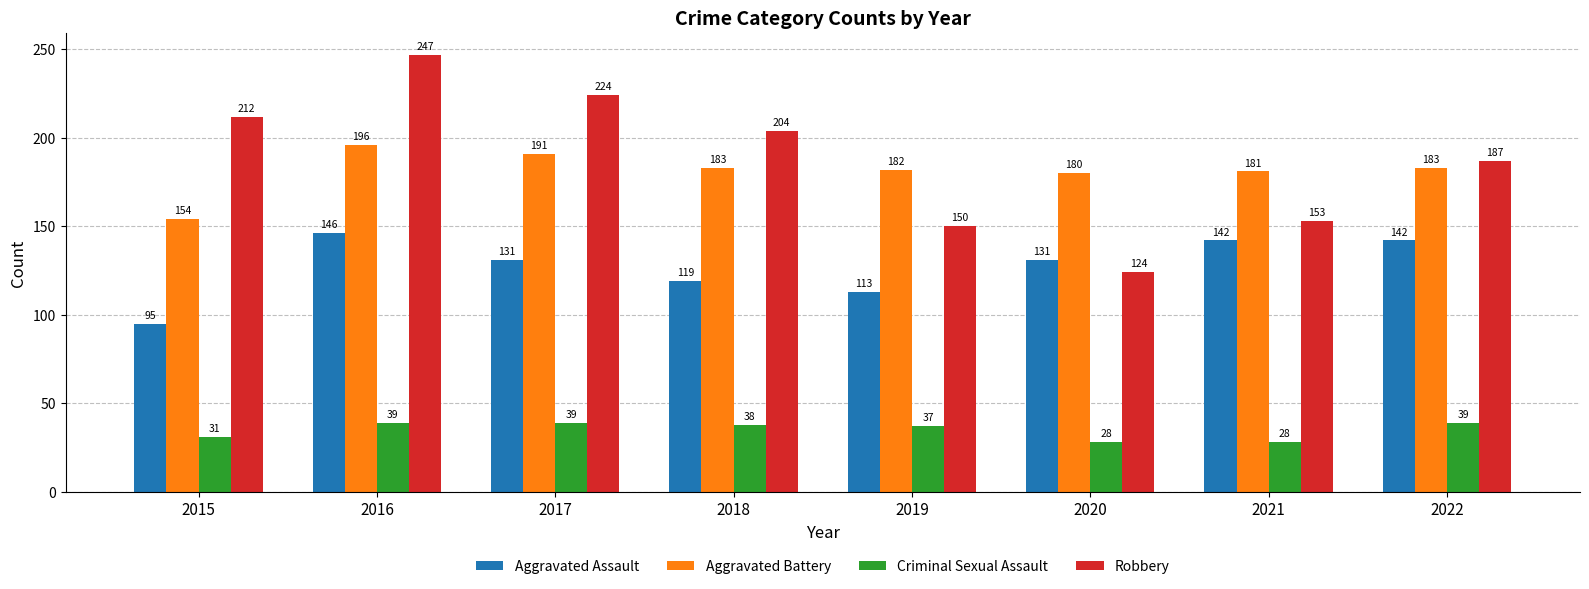

How many values in the Aggravated Assault series are below 131?

3